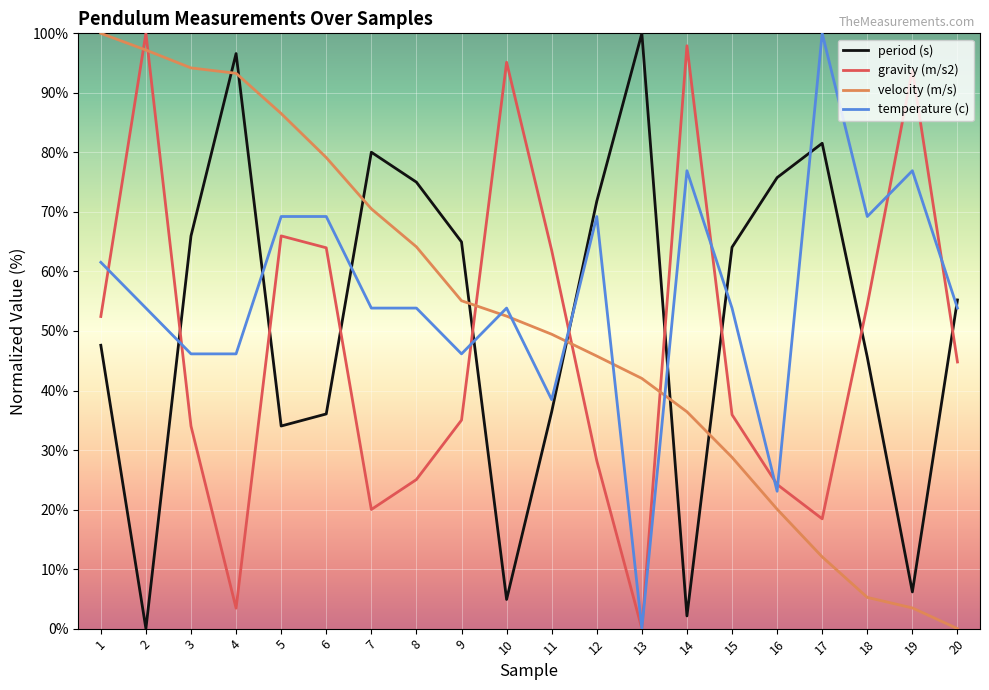

At 17, list the series in order from smallest to largest.

velocity (m/s), gravity (m/s2), period (s), temperature (c)